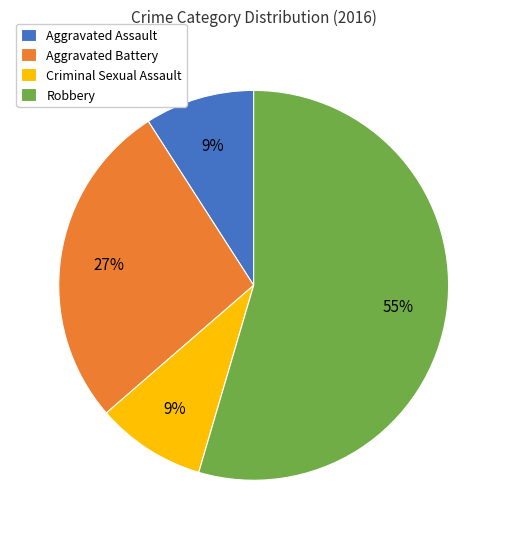

To the nearest percent, what percentage of the pie is Aggravated Battery?

27%